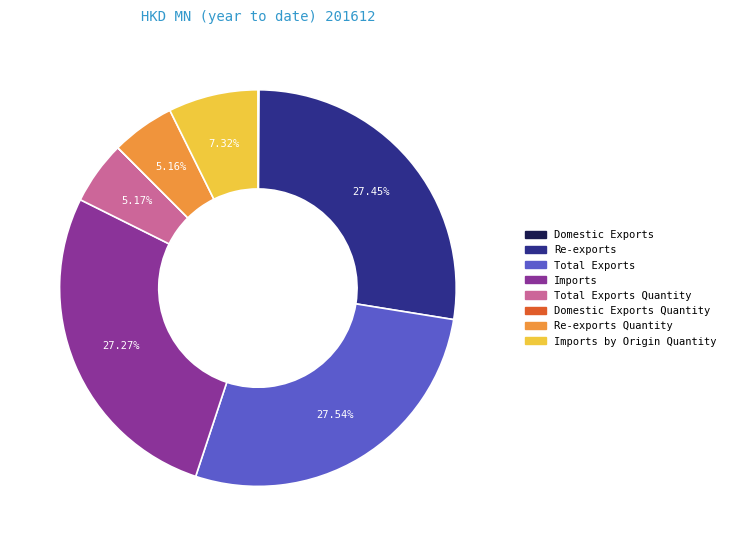

Is there a majority slice in this chart?

No